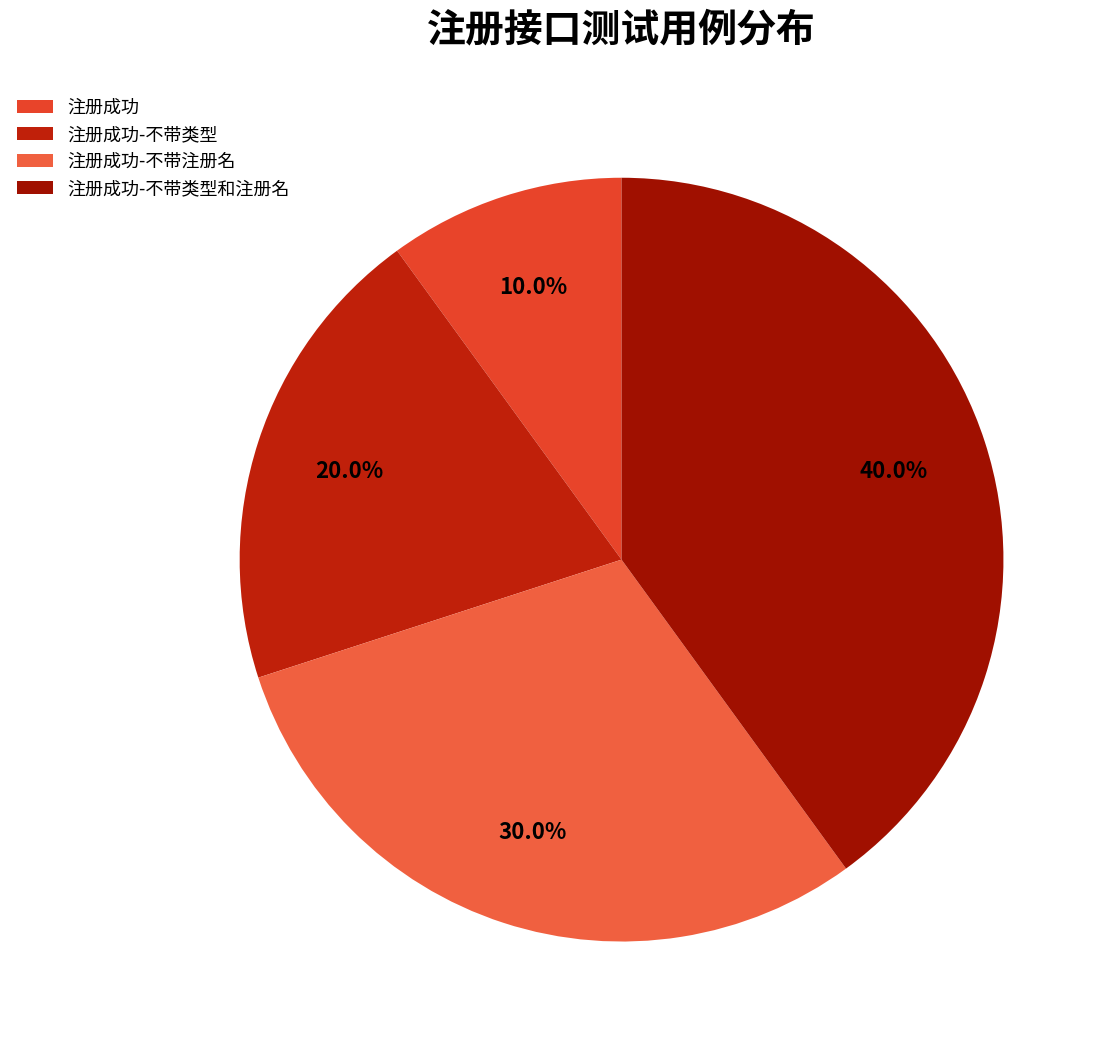

What percentage is the 注册成功-不带类型和注册名 slice, to the nearest percent?

40%